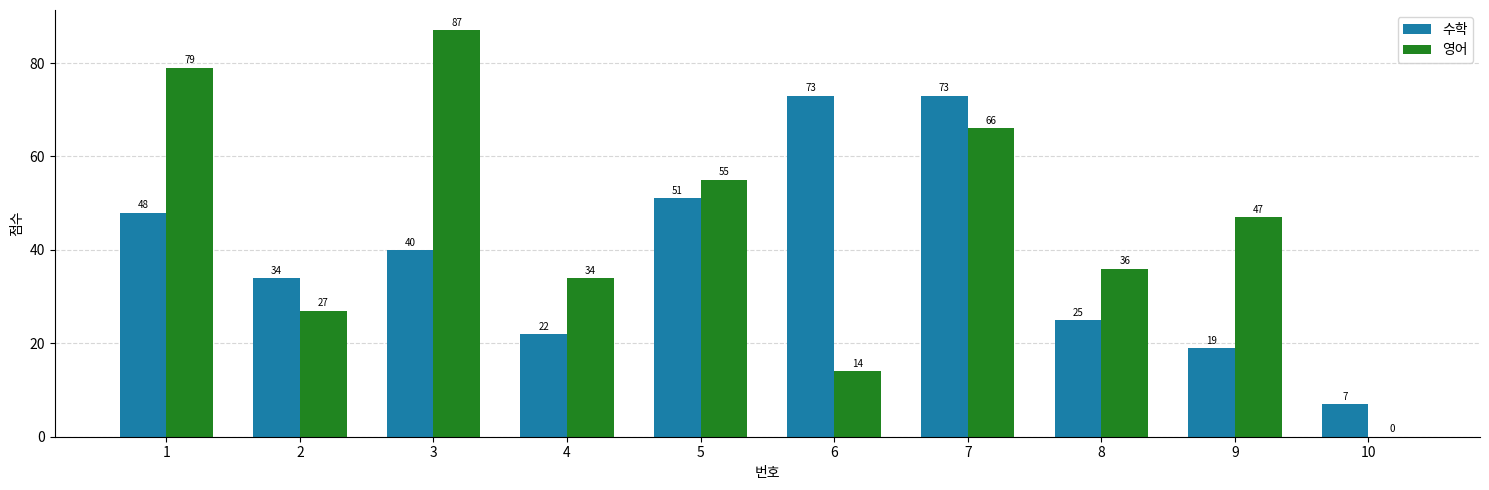

Reading right to left, list all the values displayed in this chart.

수학: 10=7	9=19	8=25	7=73	6=73	5=51	4=22	3=40	2=34	1=48
영어: 10=0	9=47	8=36	7=66	6=14	5=55	4=34	3=87	2=27	1=79